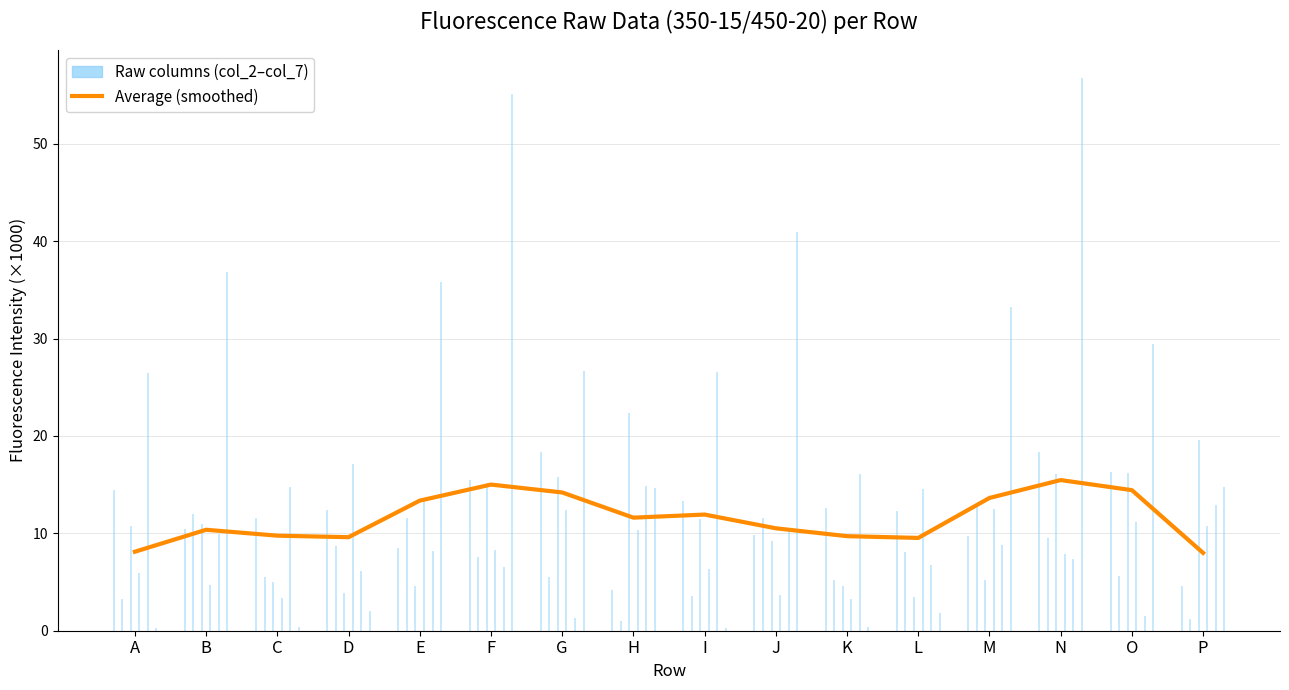

What is the difference between the maximum and minimum values?

7.5